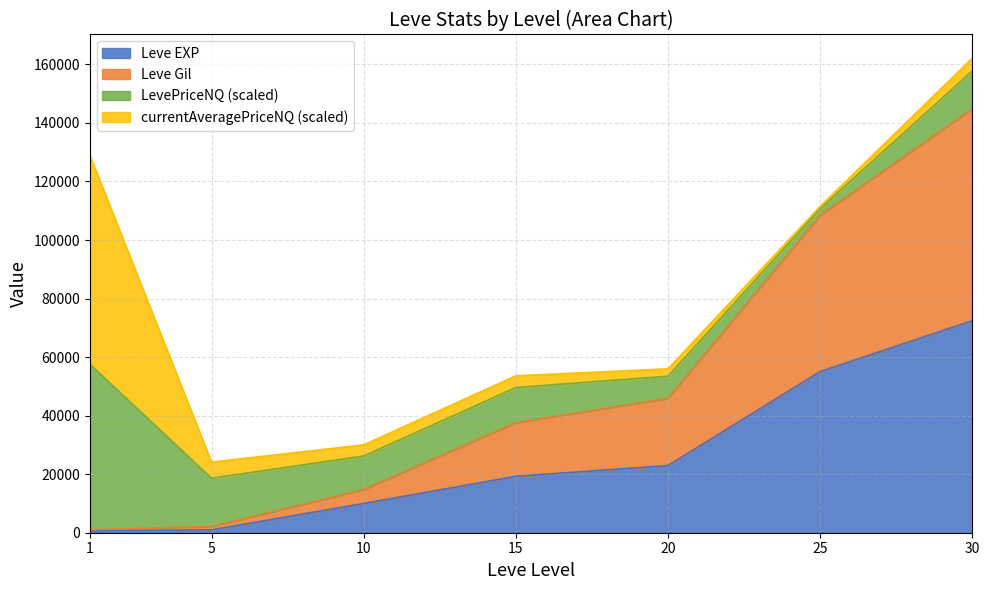

At which category is the sum across all series the highest?

30